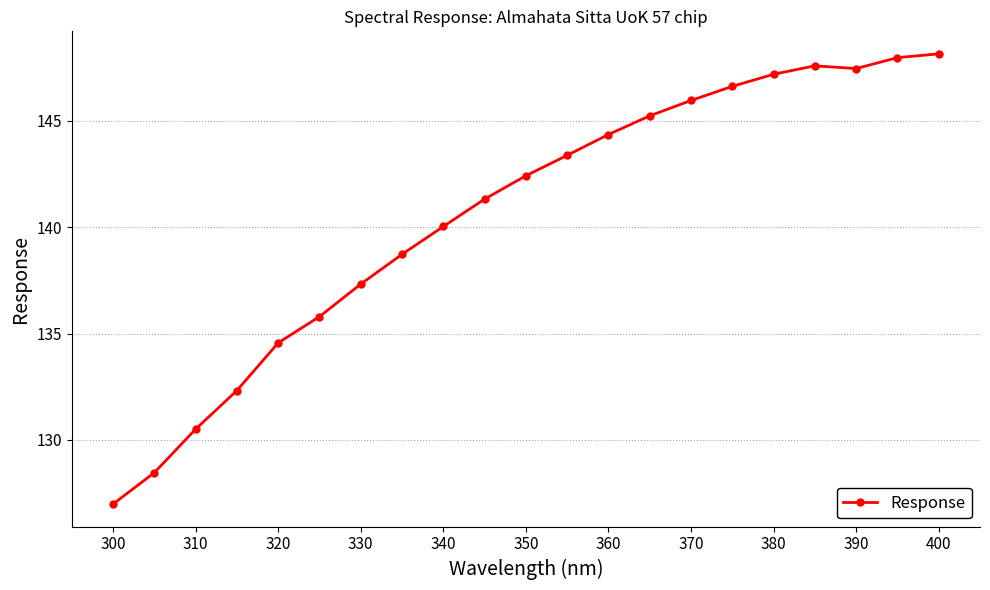

True or false: the data has more than 2 interior local peaks.

False